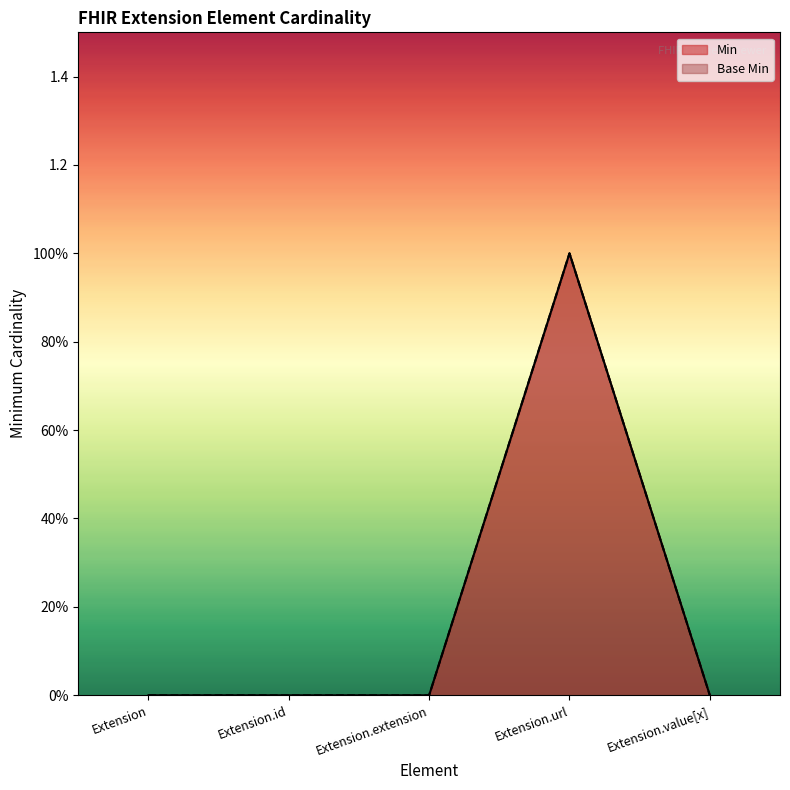

How many series are shown in this chart?

2